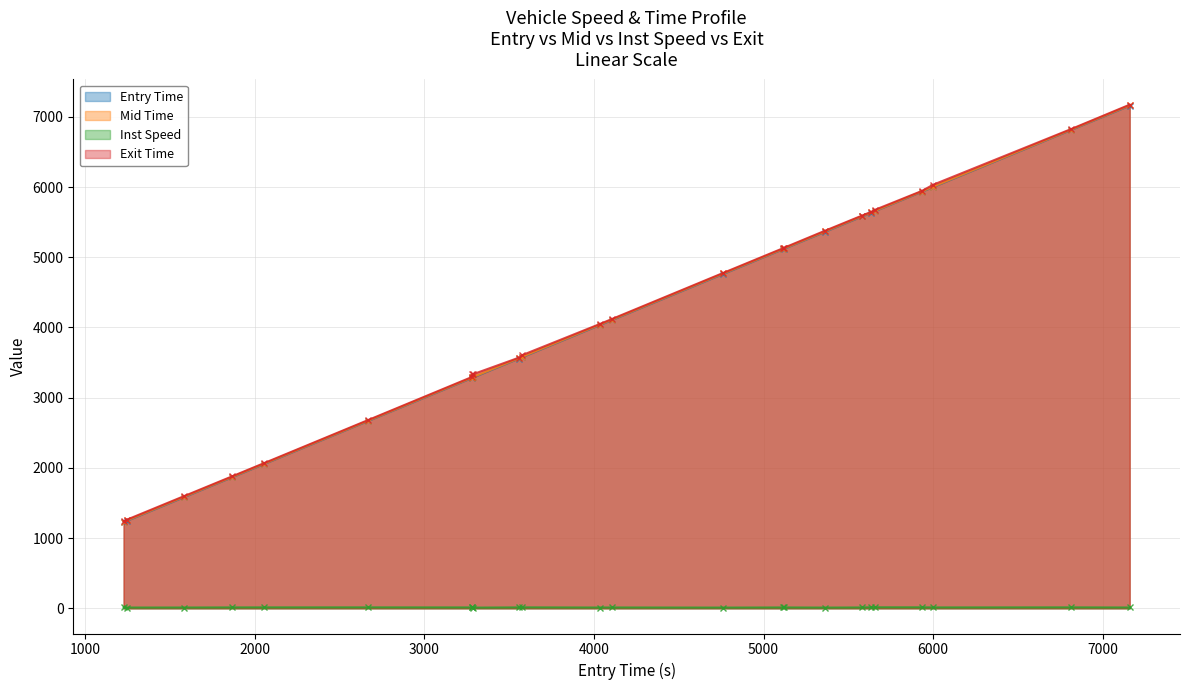

What is the greatest value displayed?

7173.1